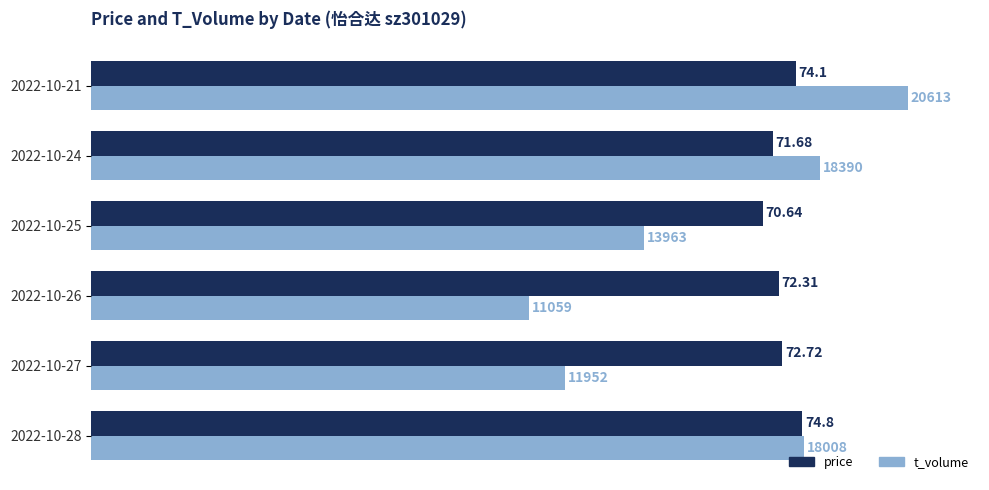

List the series in order of their overall mean, highest first.

price, t_volume